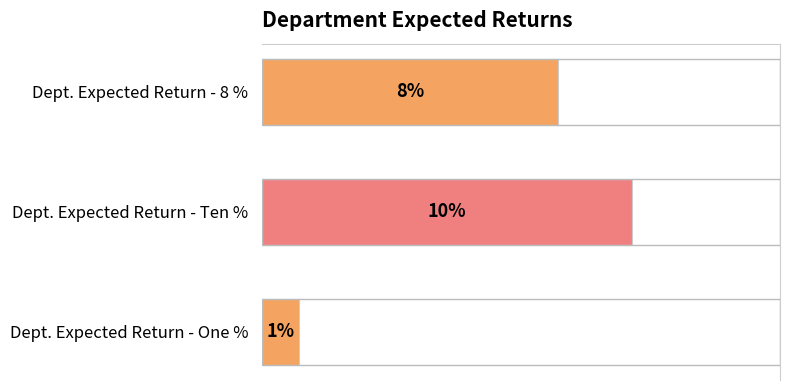

What is the maximum value shown in the chart?

0.1